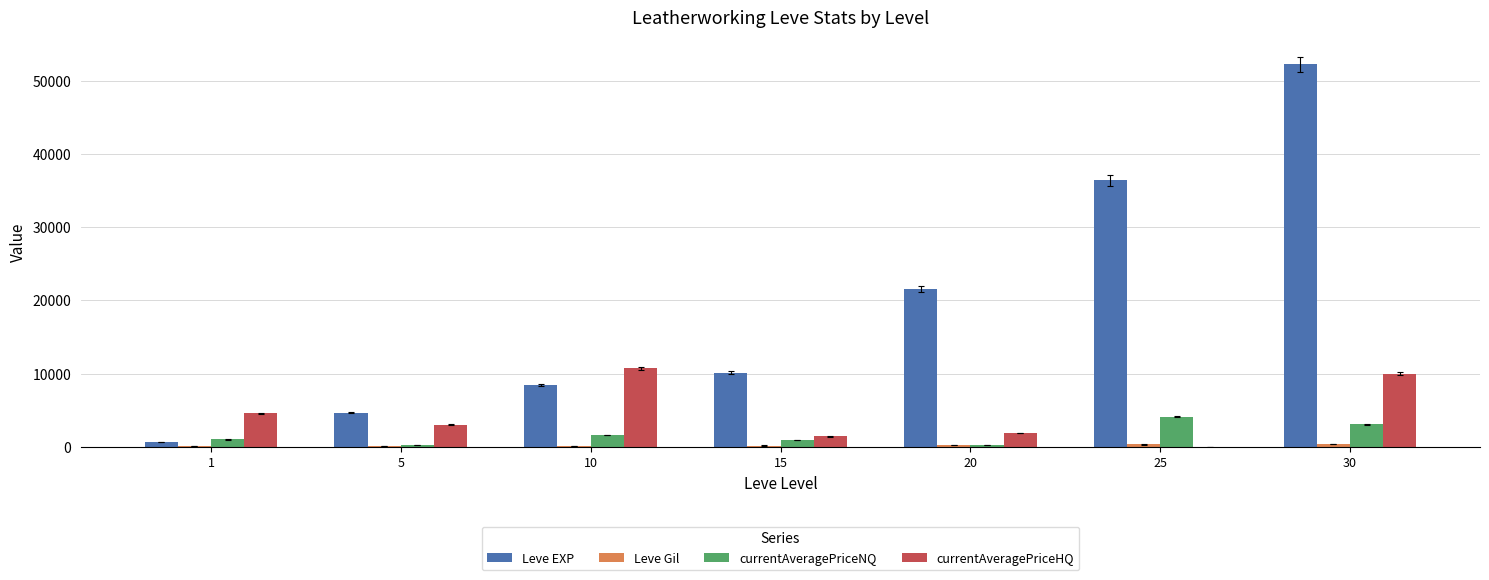

What is the greatest value displayed?

52220.0